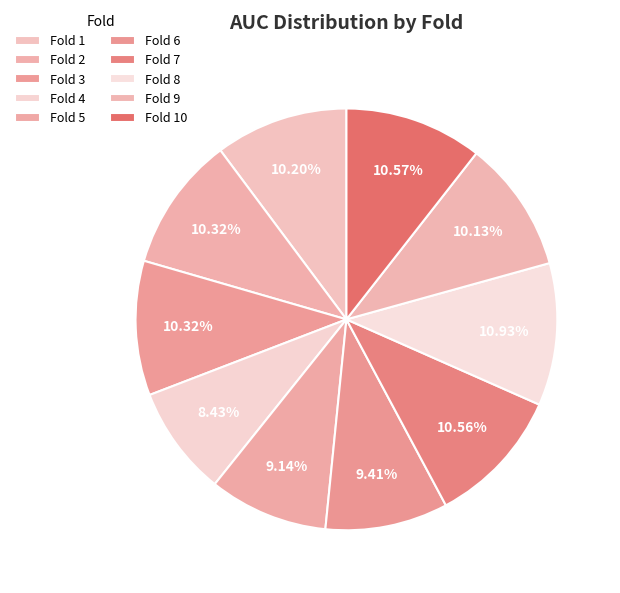

How many slices are in this pie chart?

10